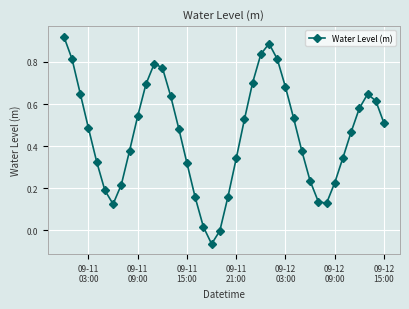

How many series are shown in this chart?

1